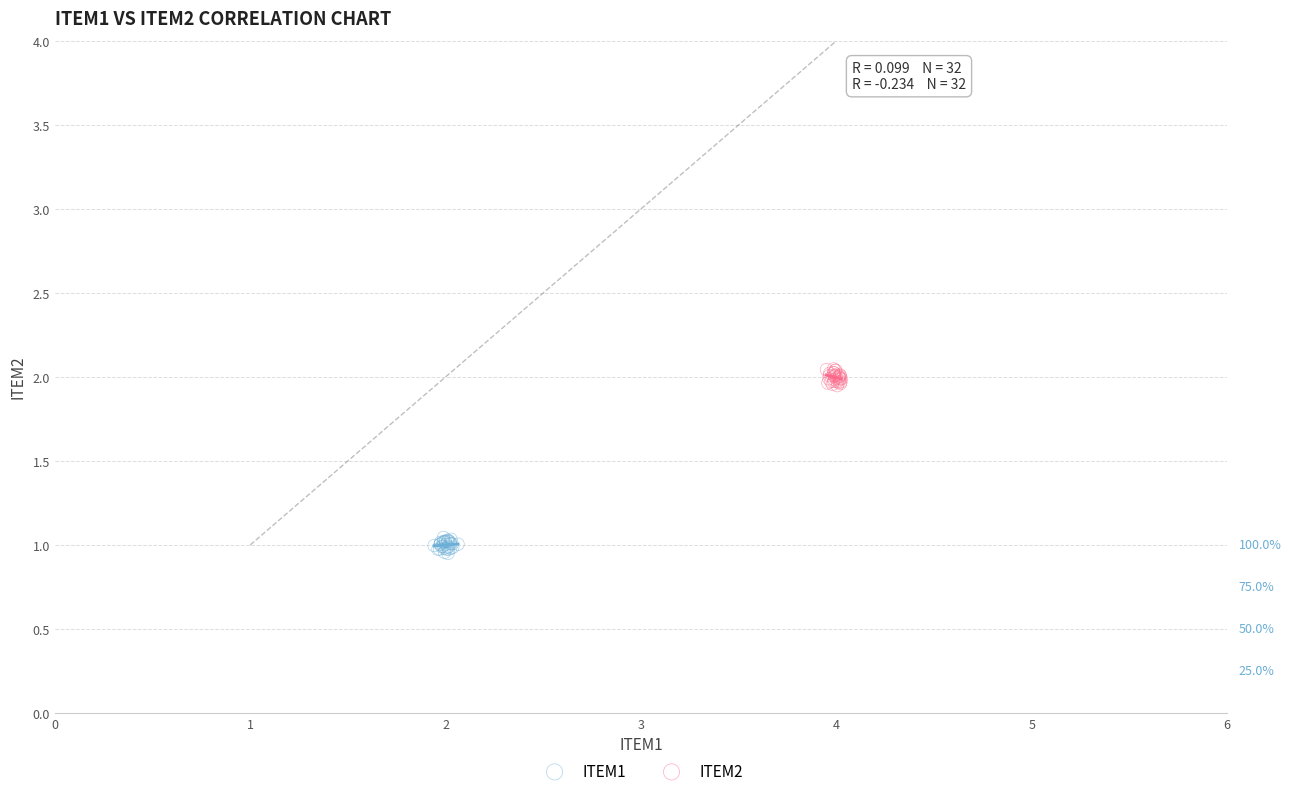

Which series contains the lowest Y value?

ITEM1